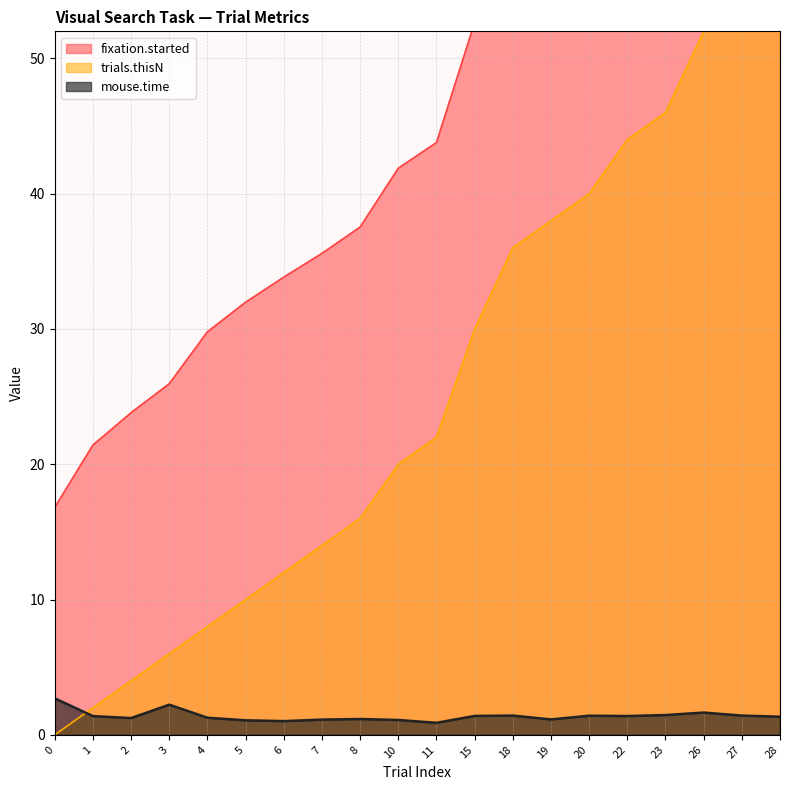

Reading left to right, extract all data points from this chart.

trials.thisN: 0.0	2.0	4.0	6.0	8.0	10.0	12.0	14.0	16.0	20.0	22.0	30.0	36.0	38.0	40.0	44.0	46.0	52.0	54.0	56.0
mouse.time: 2.7	1.4	1.2	2.2	1.3	1.1	1.0	1.1	1.2	1.1	0.9	1.4	1.4	1.1	1.4	1.4	1.5	1.6	1.4	1.3
fixation.started: 16.8	21.4	23.8	26.0	29.8	32.0	33.8	35.6	37.5	41.9	43.8	52.7	58.8	61.2	63.2	67.7	70.1	78.7	81.5	84.0